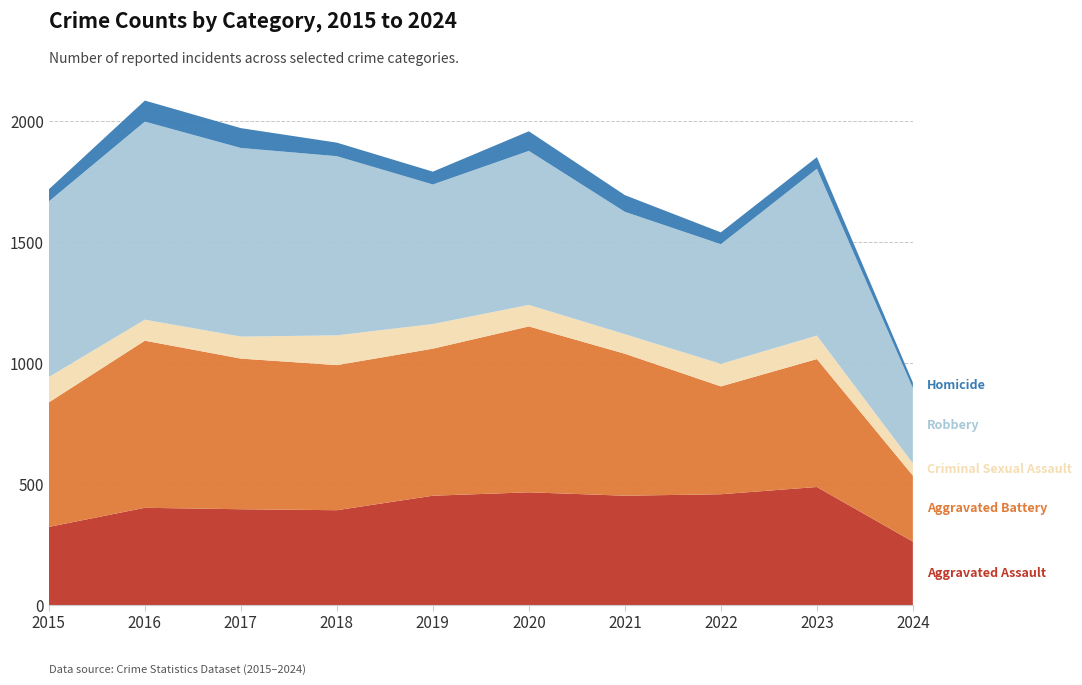

Reading left to right, list all the values displayed in this chart.

Aggravated Assault: 323	402	396	392	452	466	452	458	488	262
Aggravated Battery: 515	691	623	600	608	686	587	446	529	273
Criminal Sexual Assault: 105	87	91	123	102	89	81	93	97	51
Robbery: 726	819	780	741	577	637	506	495	690	311
Homicide: 50	87	82	56	53	81	69	49	48	23